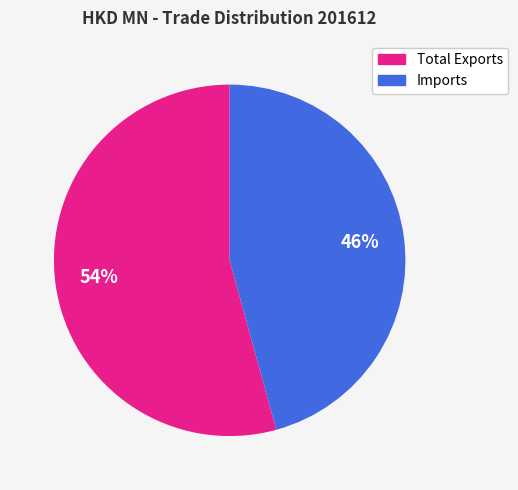

Is there a majority slice in this chart?

Yes